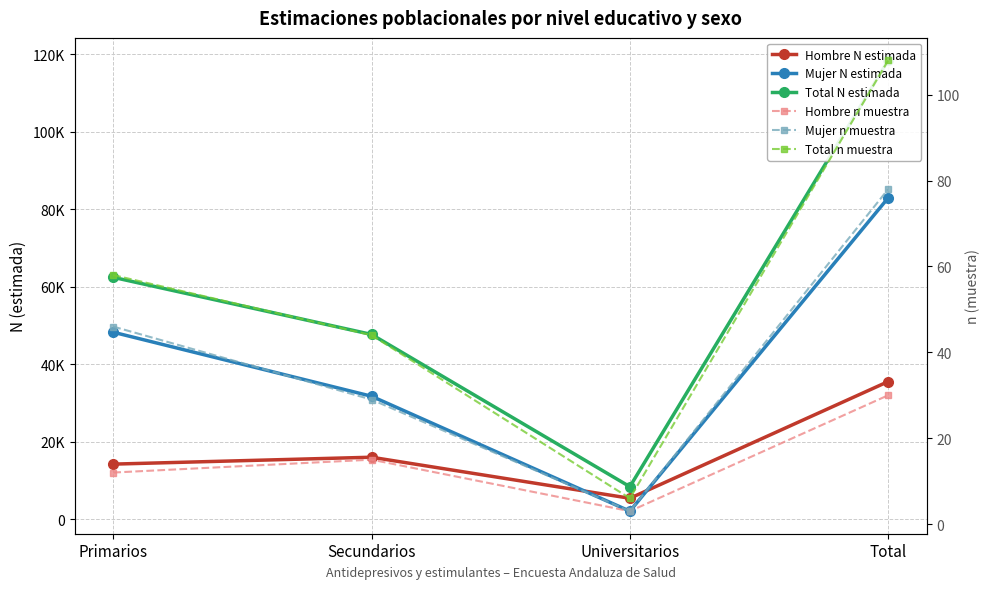

At Secundarios, list the series in order from smallest to largest.

Hombre n muestra, Mujer n muestra, Total n muestra, Hombre N estimada, Mujer N estimada, Total N estimada